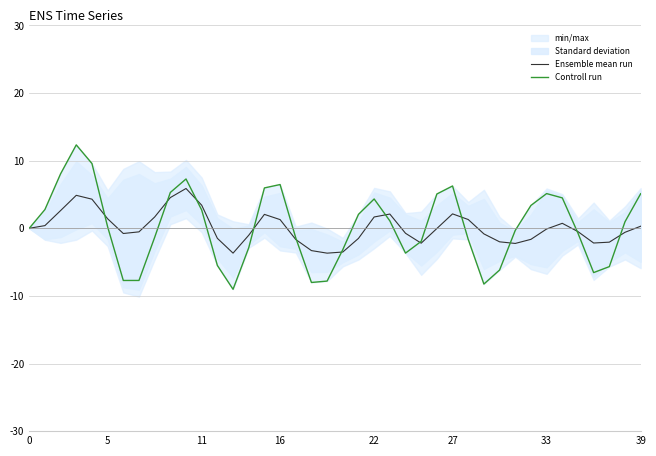

The Controll run series shows -1.4 at 36. True or false?

False